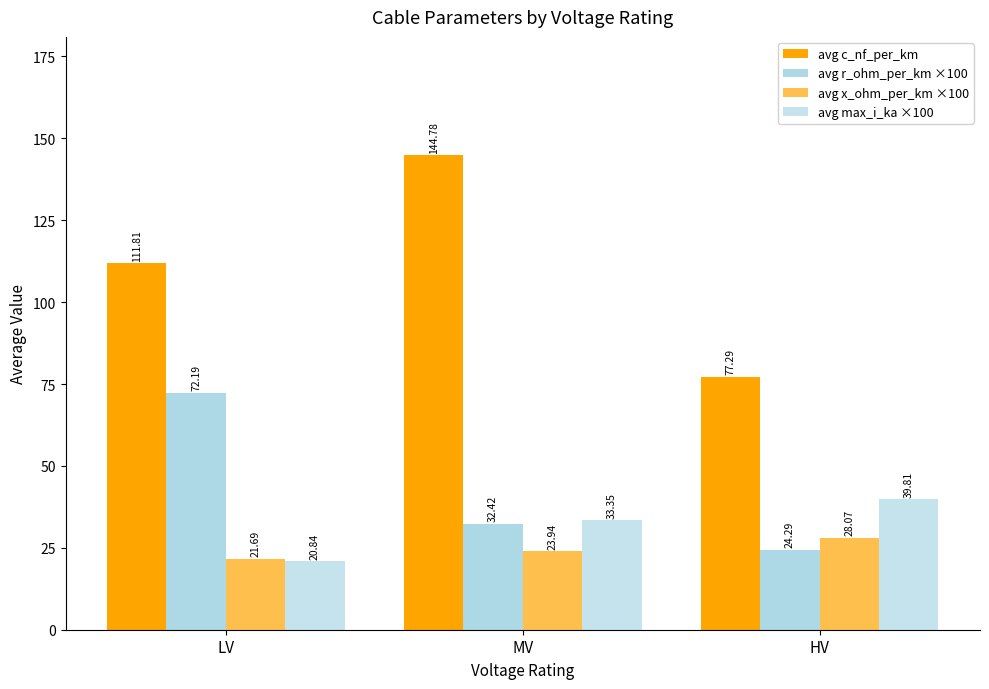

Where is avg c_nf_per_km nearest to the value 111?

LV